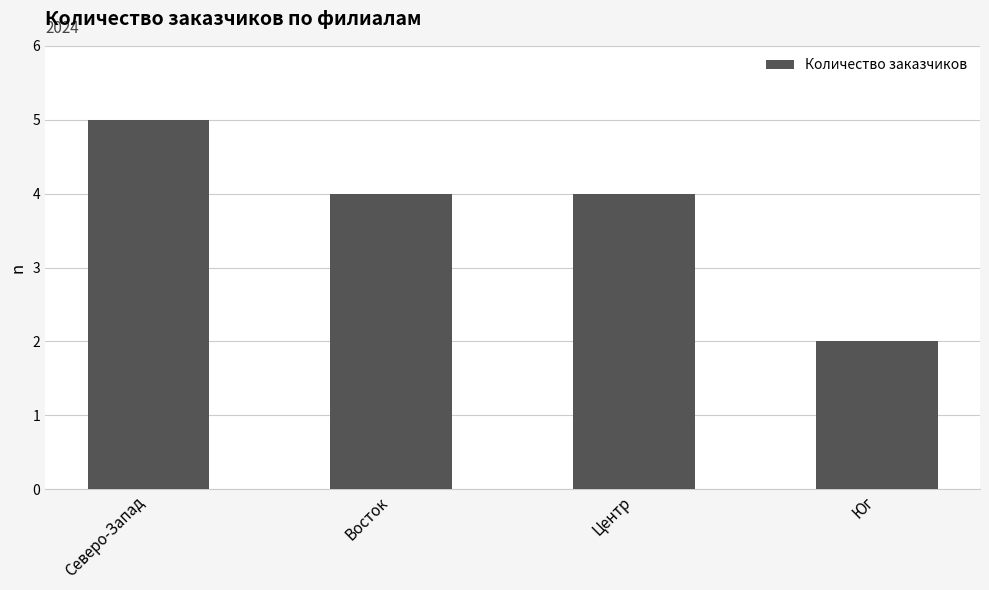

Are the bars horizontal?

No